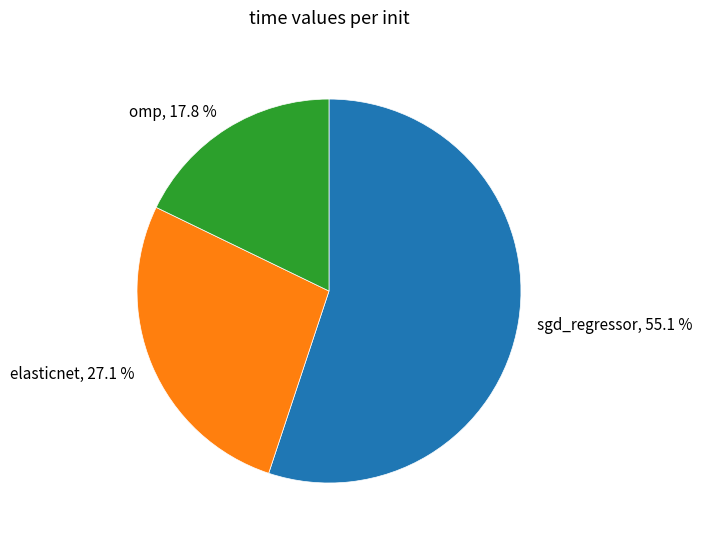

What percentage is the sgd_regressor slice, to the nearest percent?

55%